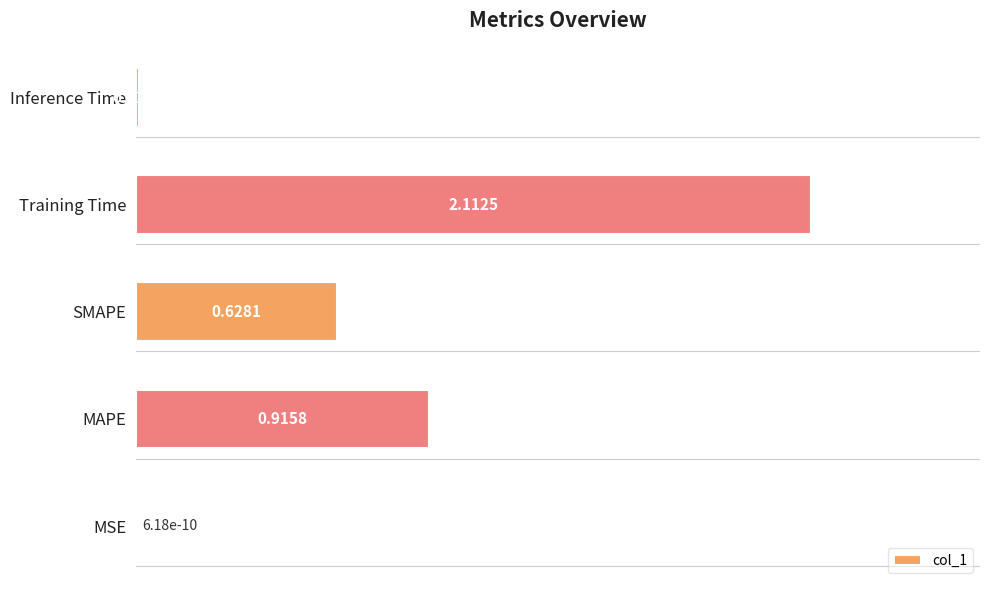

Where is the data nearest to the value 1?

MAPE